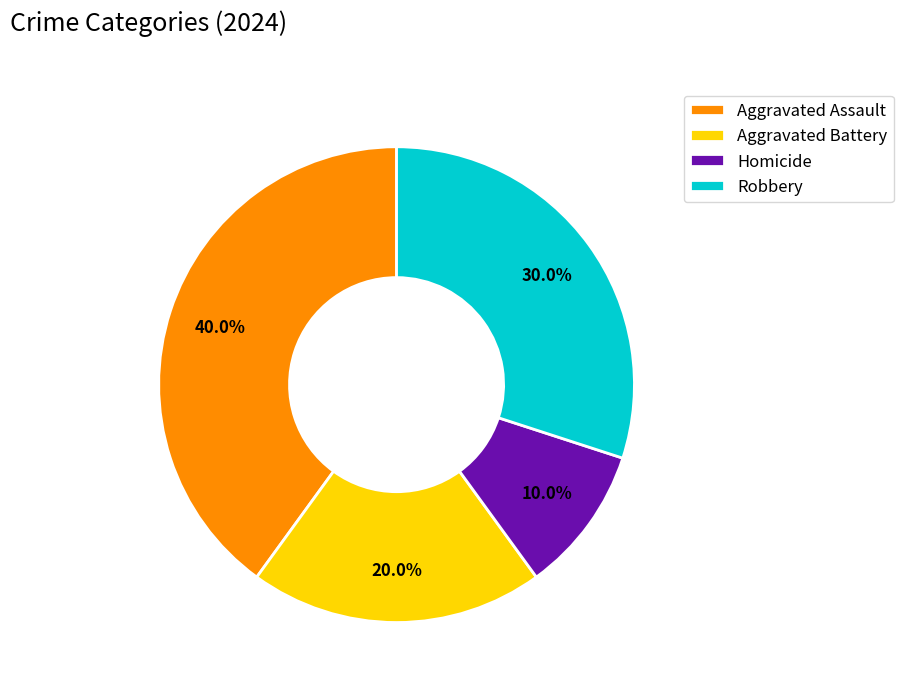

To the nearest percent, what is the difference between the largest and smallest slice percentages?

30%